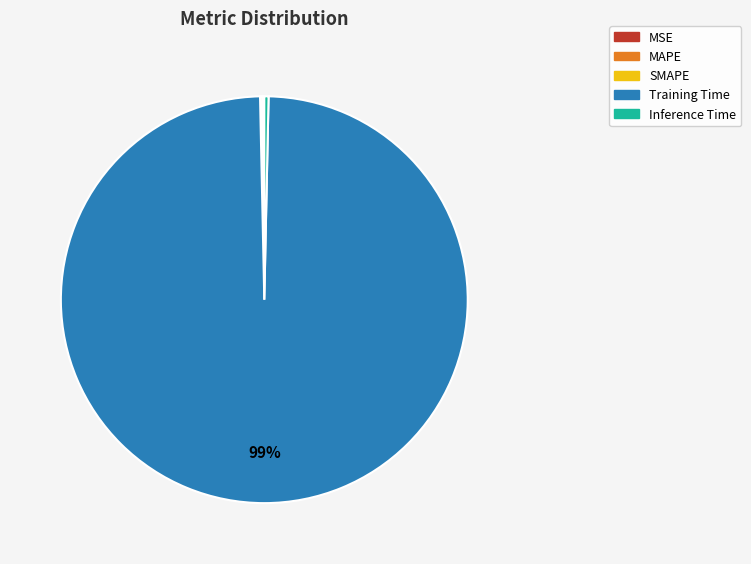

What is the largest slice in the pie chart?

Training Time